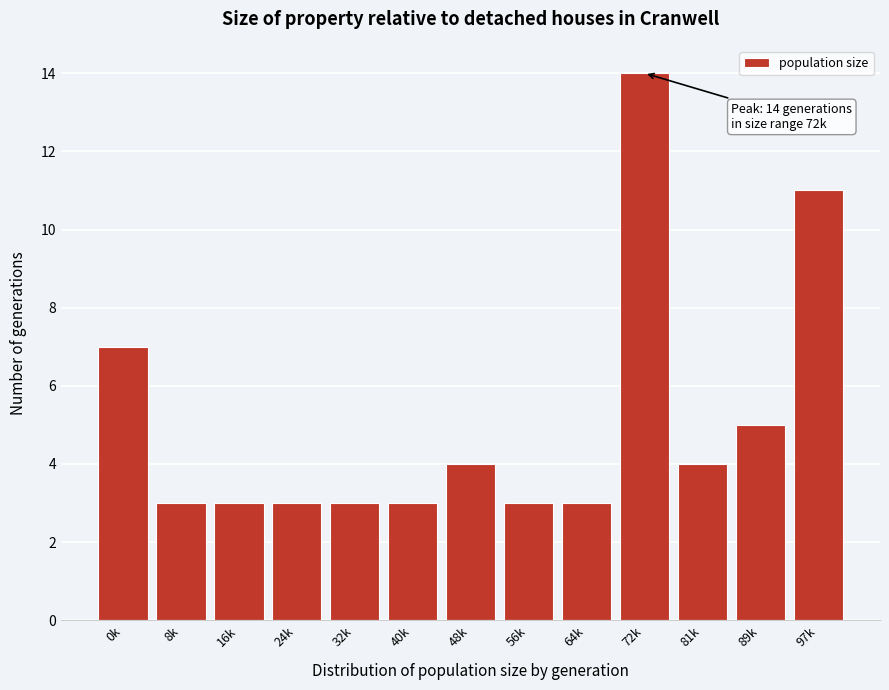

Reading right to left, what are all the values shown in this chart?

11	5	4	14	3	3	4	3	3	3	3	3	7